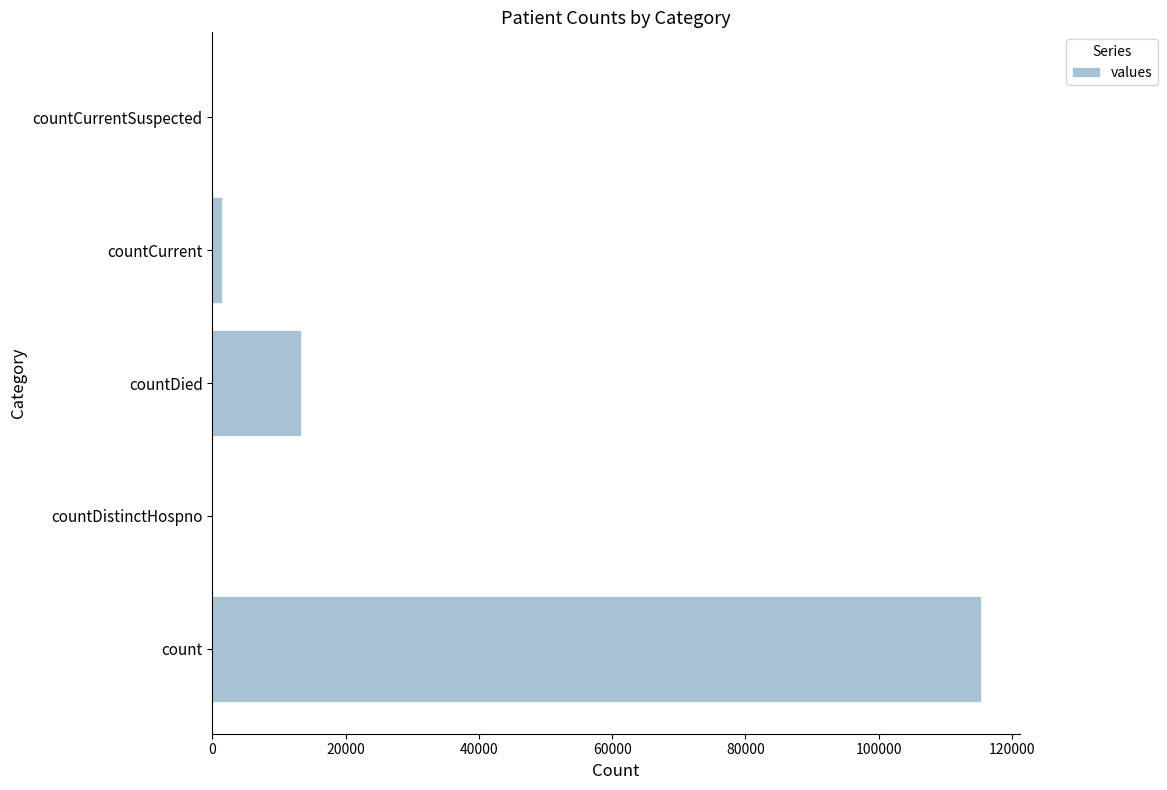

How many distinct data groups are displayed?

1